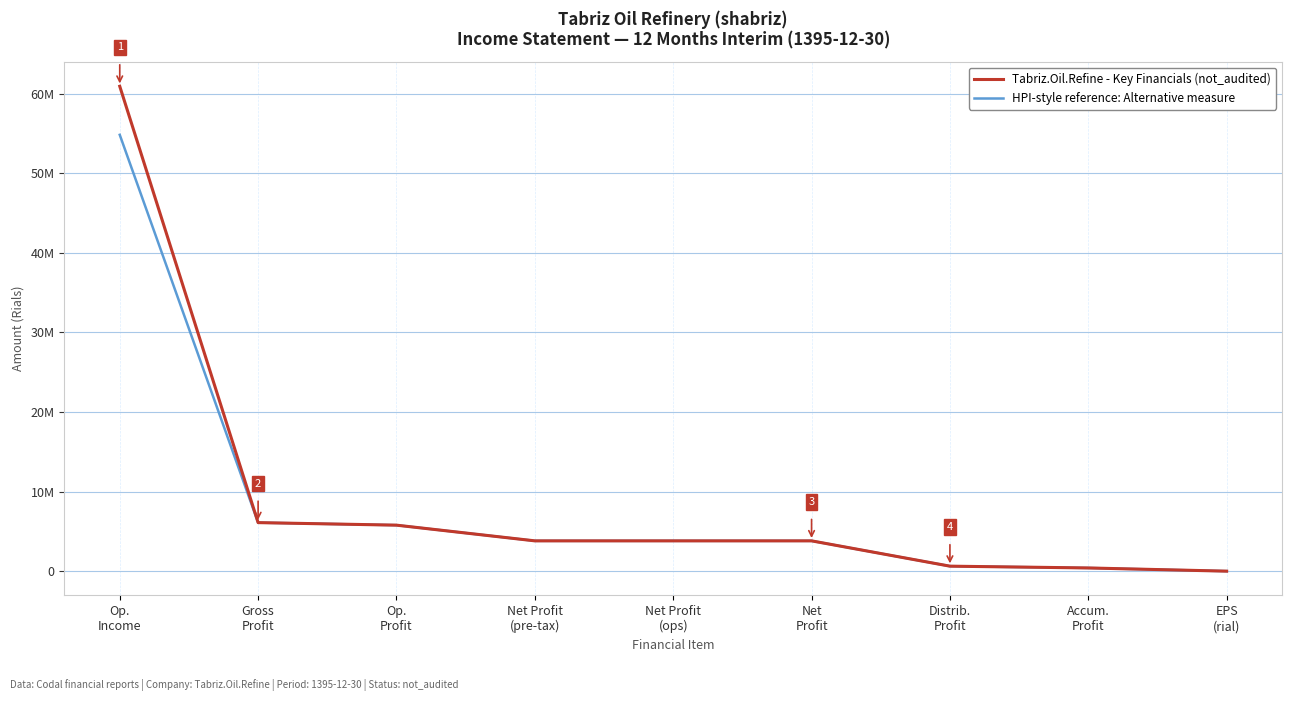

At which label is HPI-style reference: Alternative measure closest to 27417412?

Gross
Profit